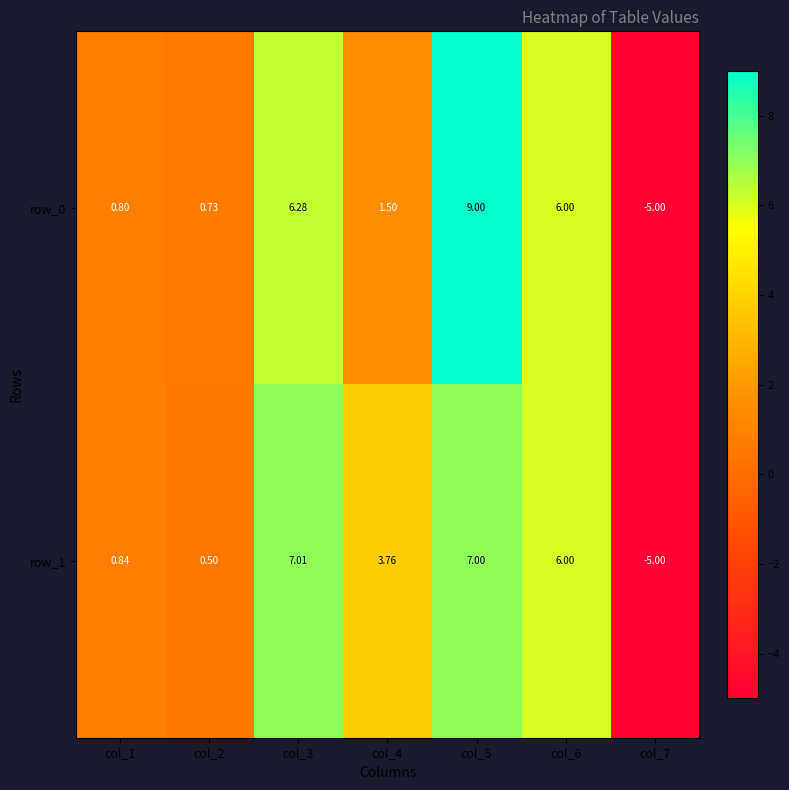

What is the difference between the row_1 values at col_2 and col_1?

0.3